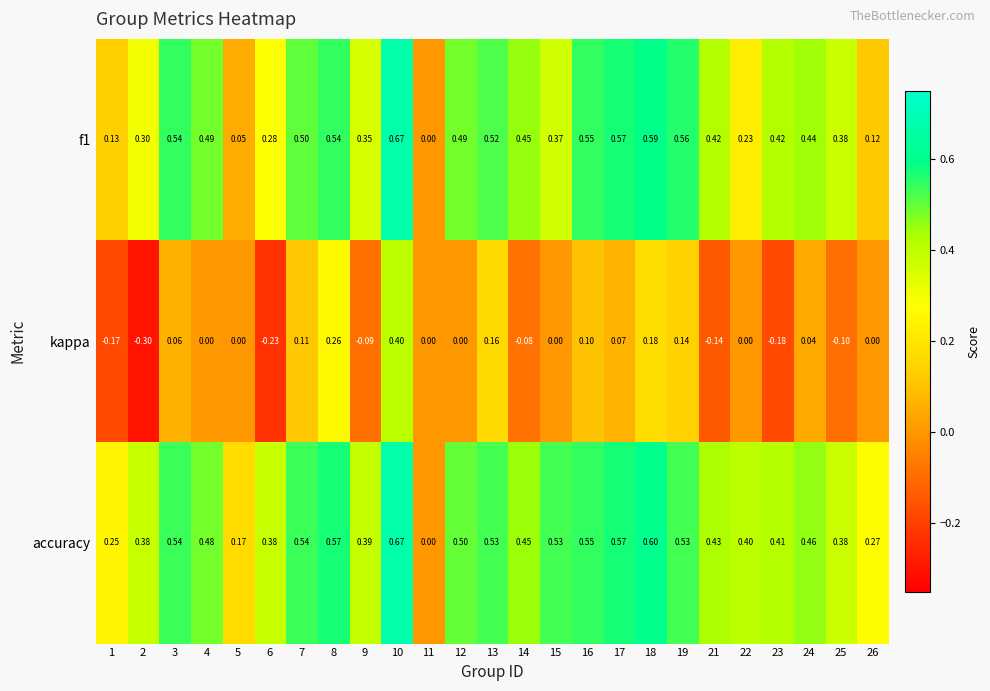

Which series has the largest range (max minus min)?

kappa